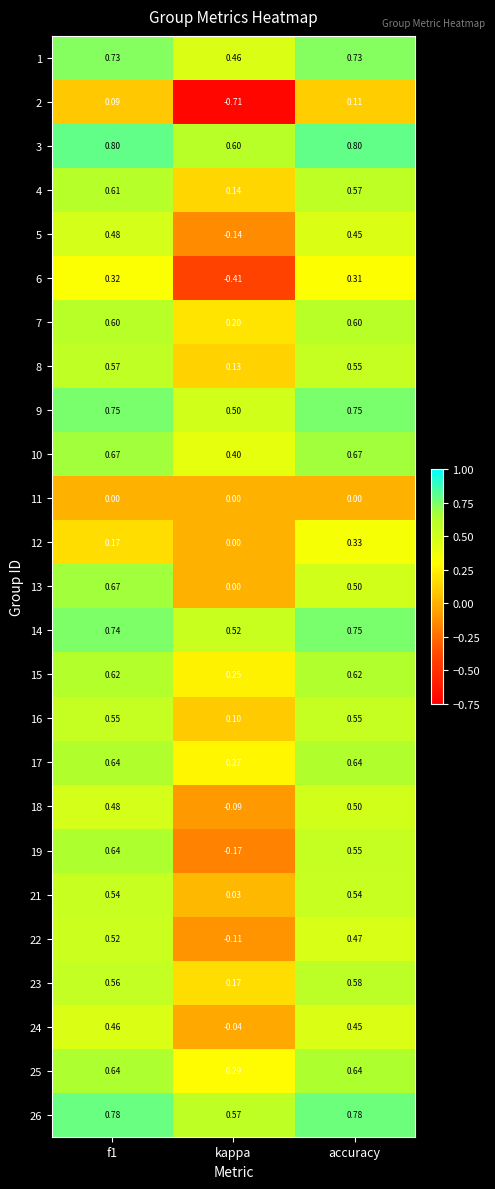

Is the value of 24 at kappa greater than the value of 21 at accuracy?

No